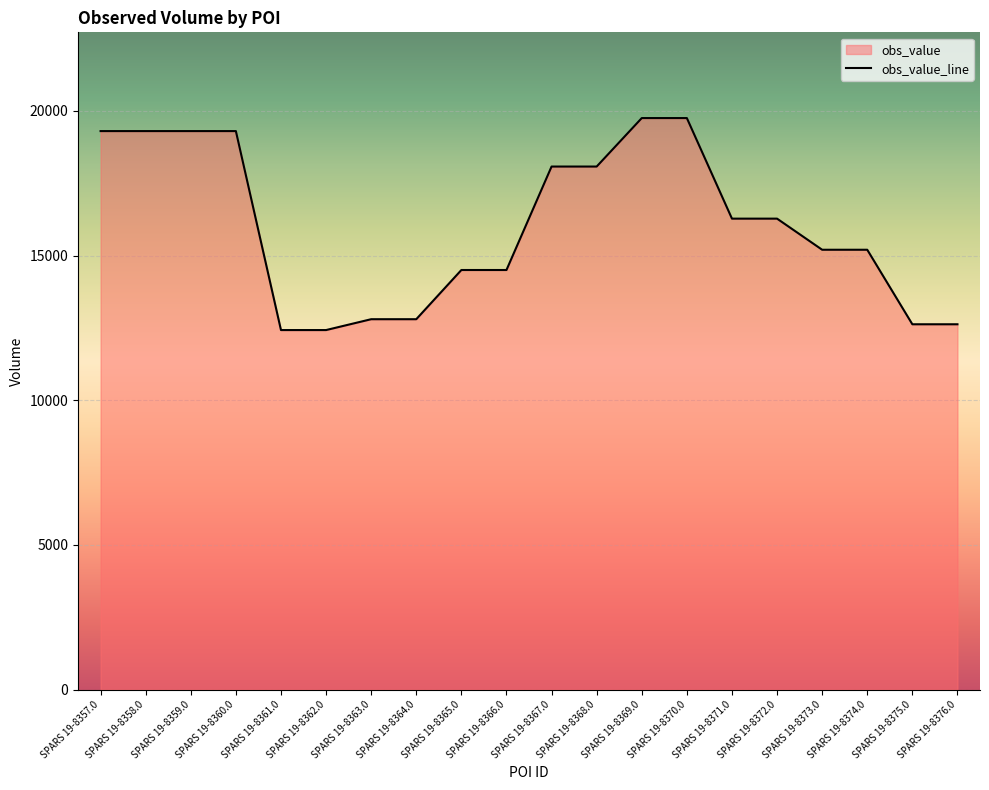

At which label is the value closest to 16087?

SPARS 19-8371.0